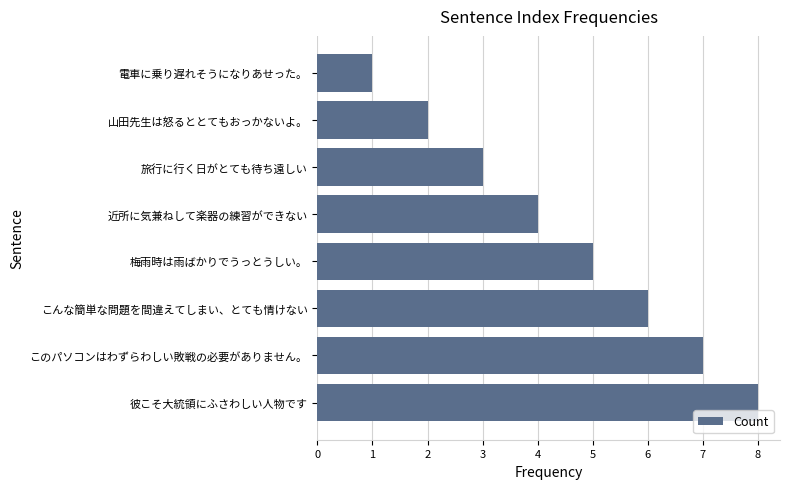

What is the sum of the values at 近所に気兼ねして楽器の練習ができない and 梅雨時は雨ばかりでうっとうしい。?

9